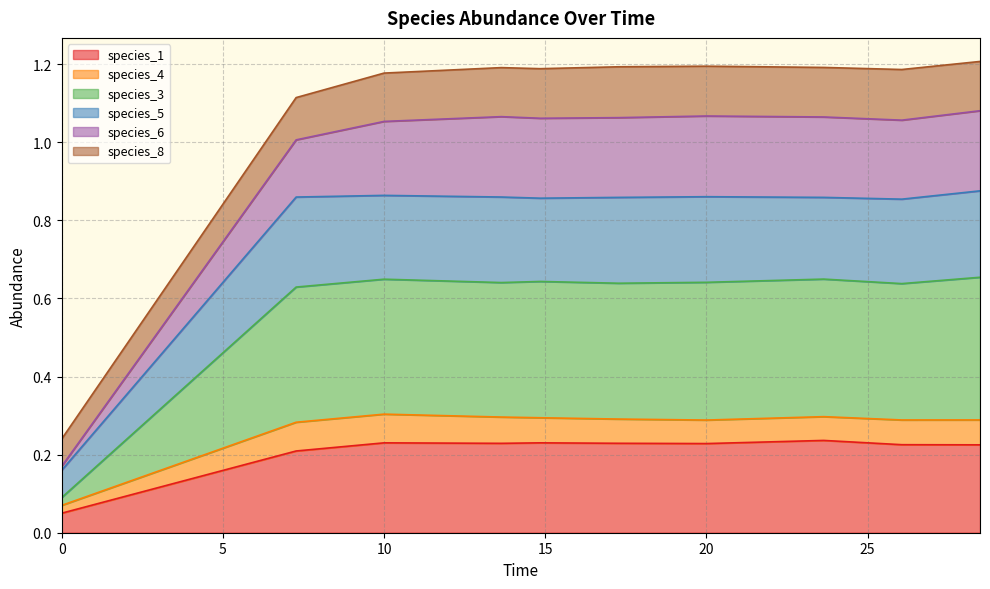

What is the difference between the maximum and minimum values in the species_1 series?

0.2